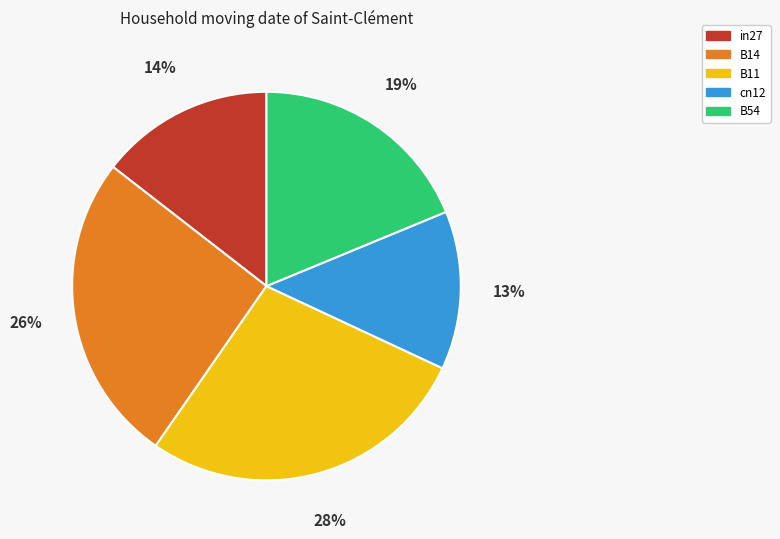

How many segments does this pie chart have?

5